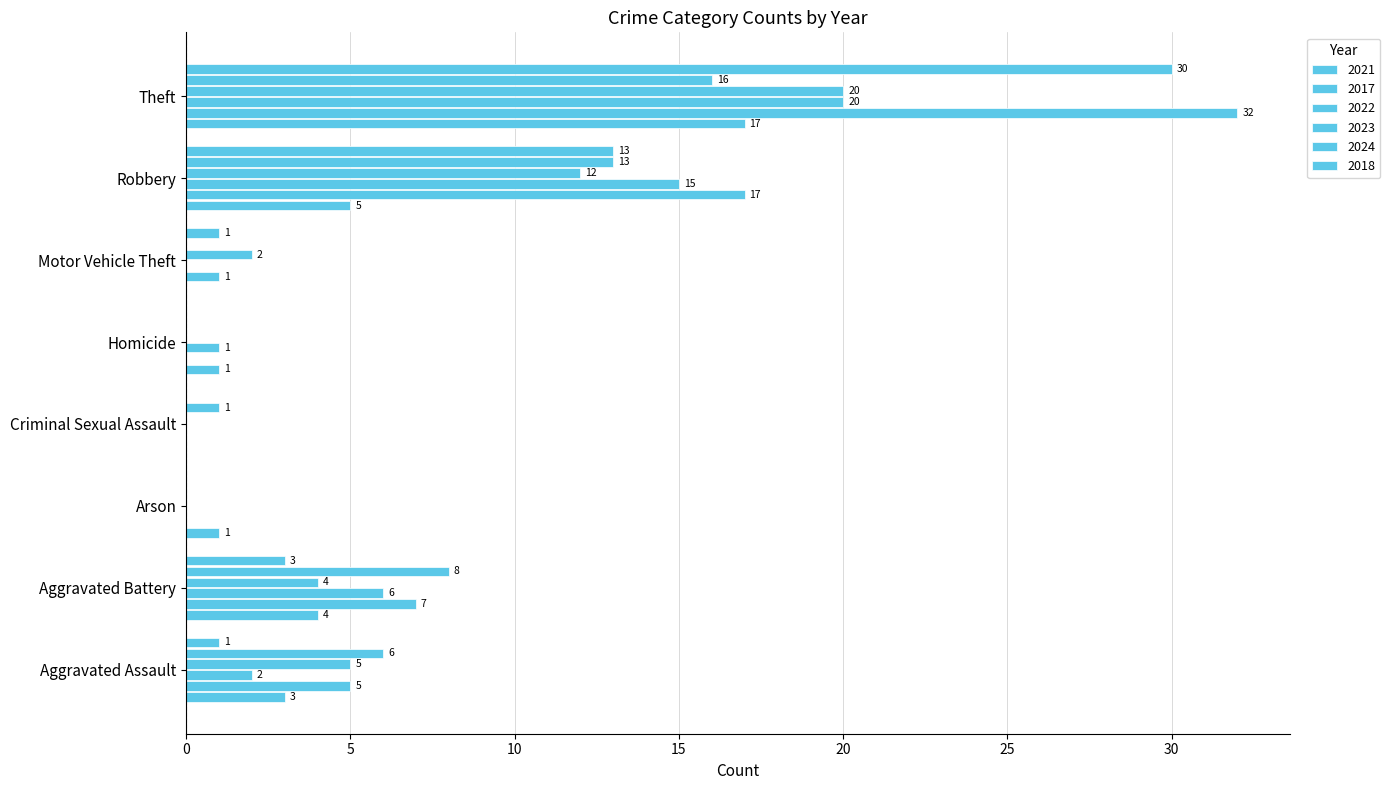

How many categories are shown in the chart?

8